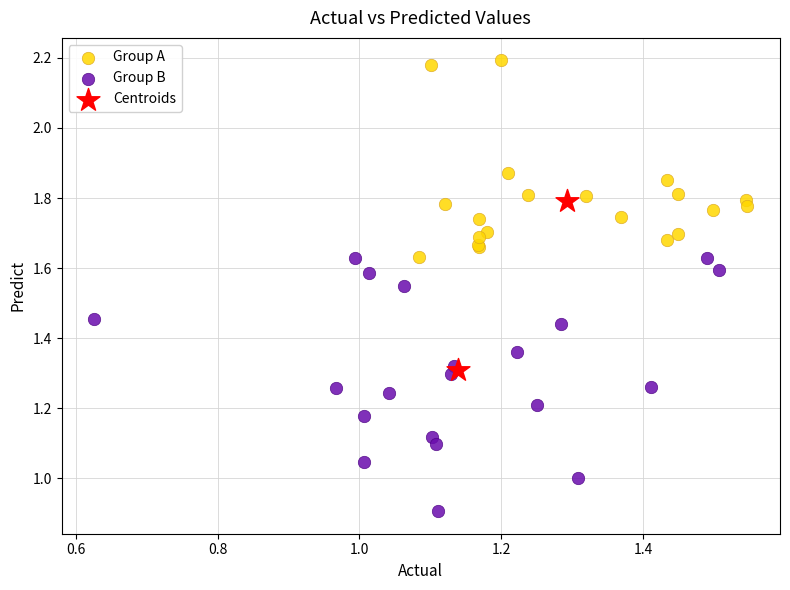

Which series contains the highest Y value?

Group A